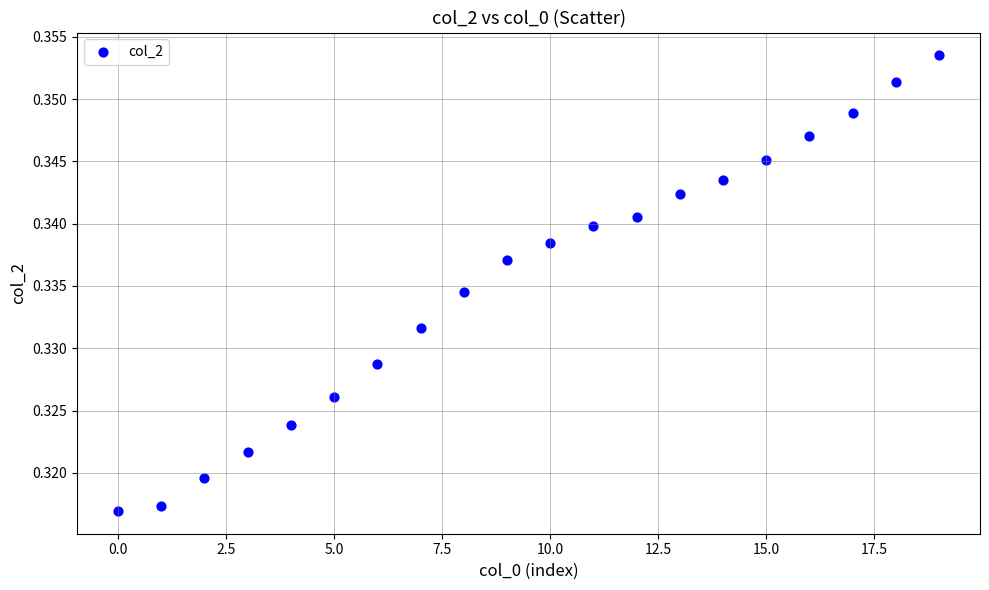

How many data points are displayed?

20